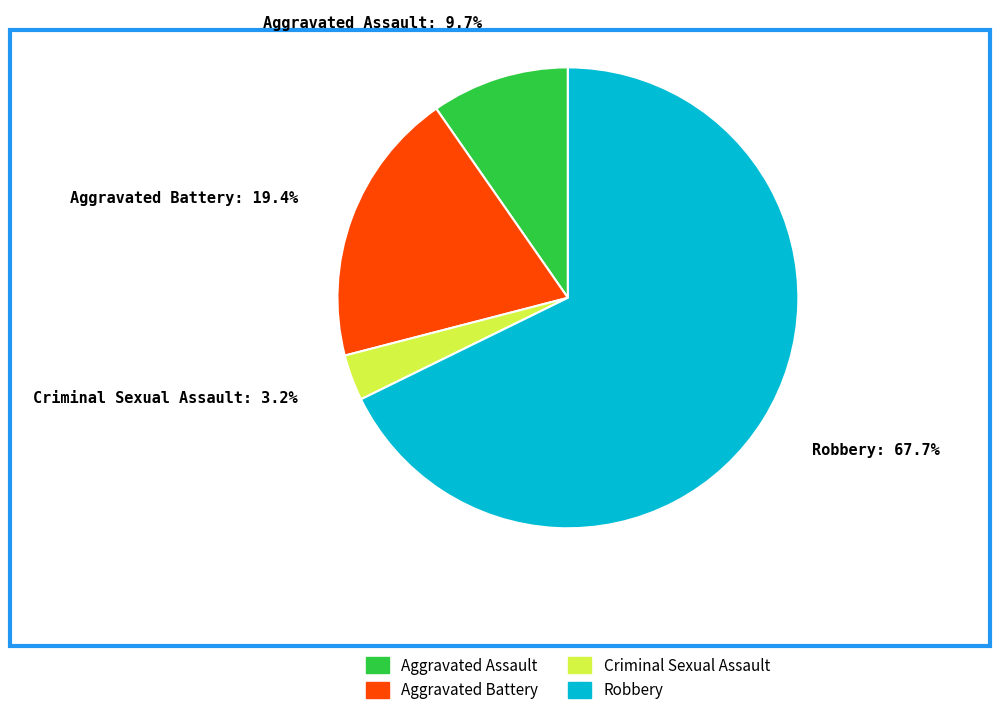

Approximately how many times larger is the value at Aggravated Assault: 9.7% compared to Criminal Sexual Assault: 3.2%?

3.0